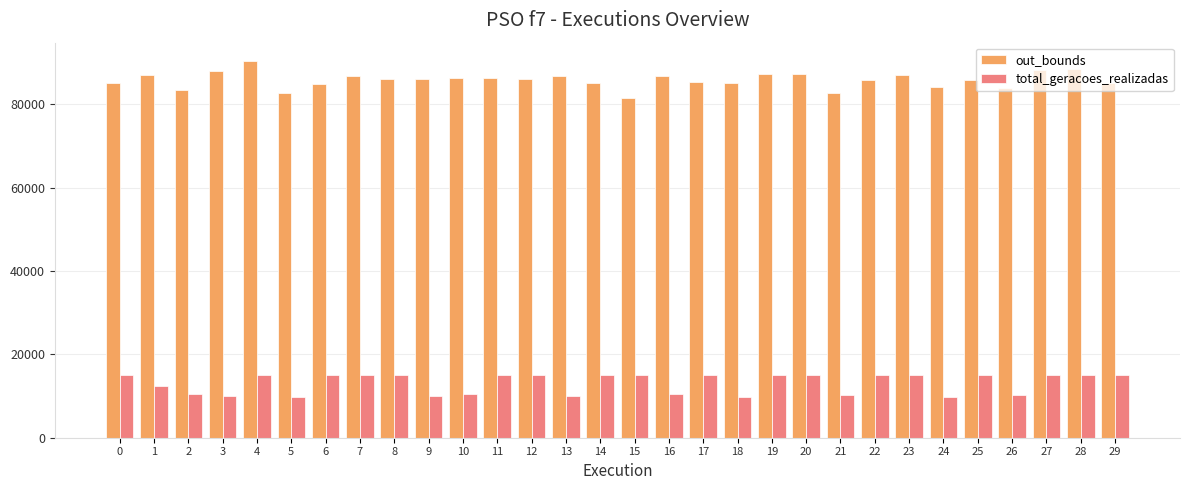

List the series in order of their overall mean, highest first.

out_bounds, total_geracoes_realizadas